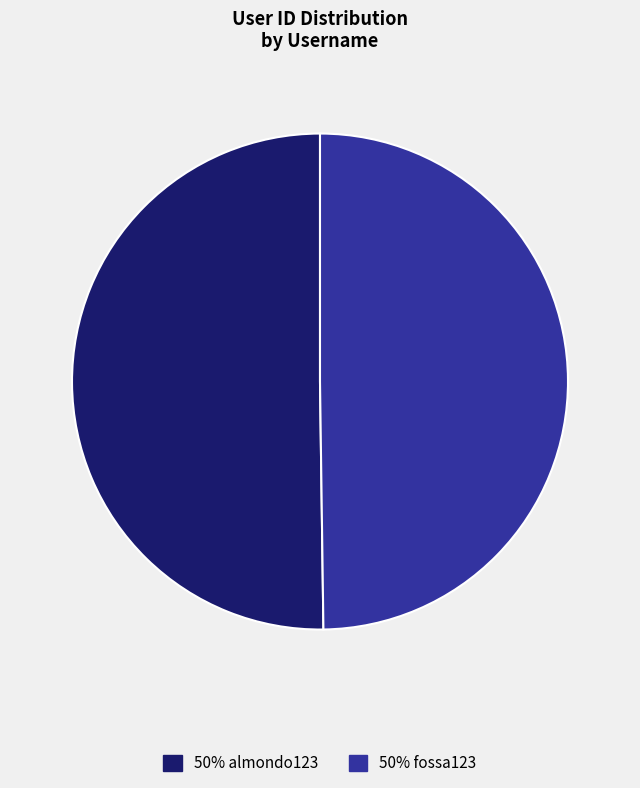

How many segments does this pie chart have?

2